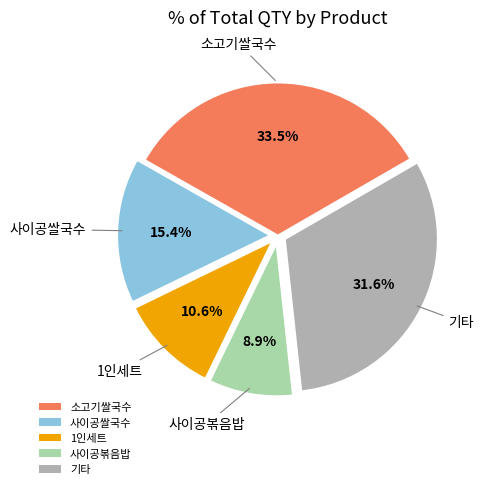

Which category has the biggest portion of the pie?

소고기쌀국수